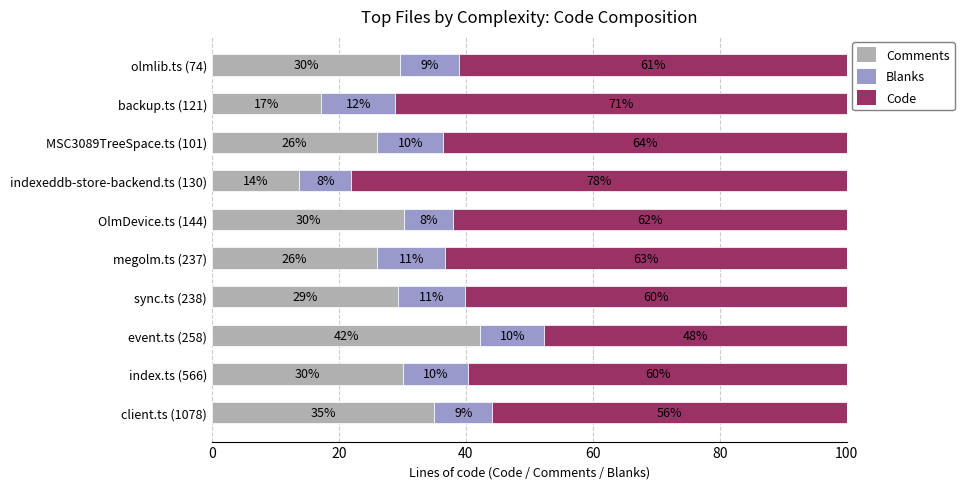

Reading left to right, list all the values displayed in this chart.

Comments: 35.0	30.2	42.3	29.3	26.1	30.3	13.8	26.0	17.2	29.7
Blanks: 9.2	10.2	10.0	10.6	10.6	7.7	8.2	10.4	11.6	9.3
Code: 55.8	59.6	47.7	60.1	63.3	62.0	78.1	63.5	71.1	61.0